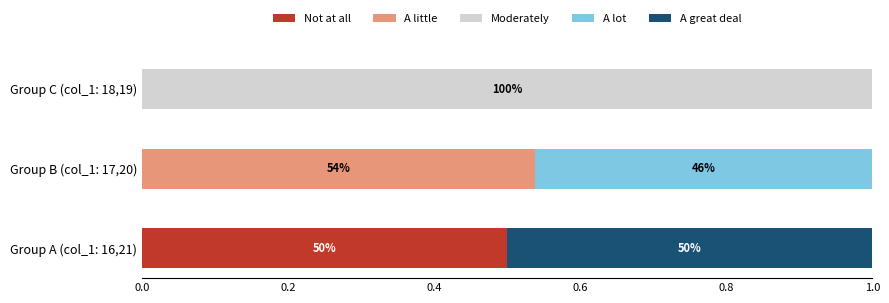

How many series are shown in this chart?

5